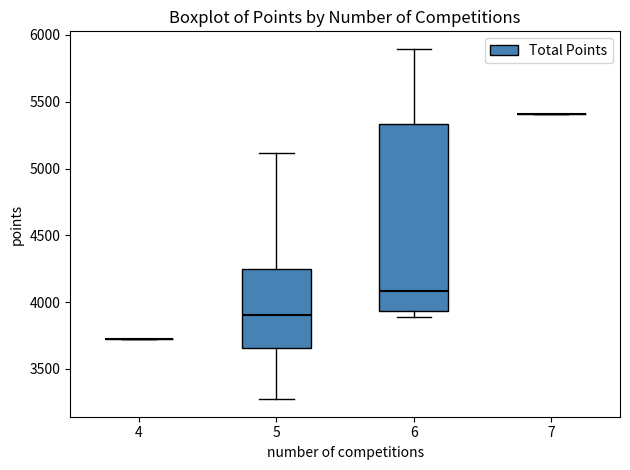

Which box is the tallest, from its lower edge to its upper edge?

6